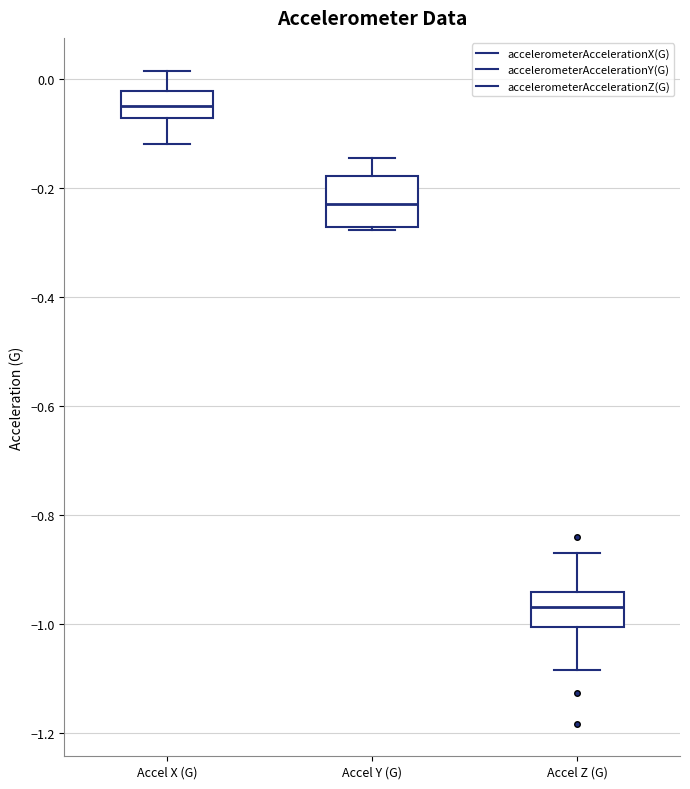

Comparing the boxes themselves (not the whiskers), which one is the tallest?

Accel Y (G)